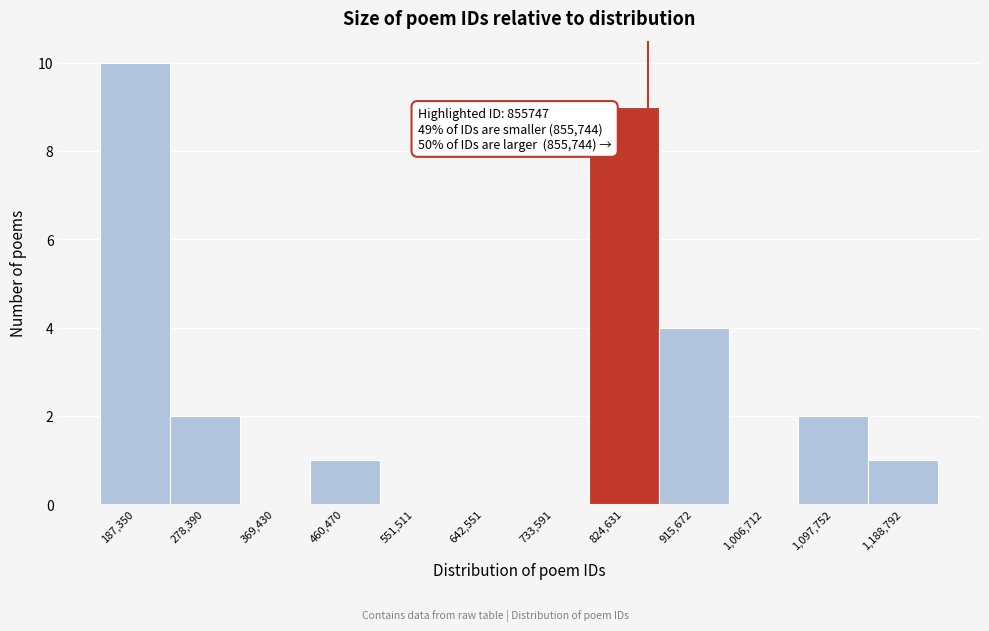

Over which range of the x-axis is the bar tallest?

140000 to 230000